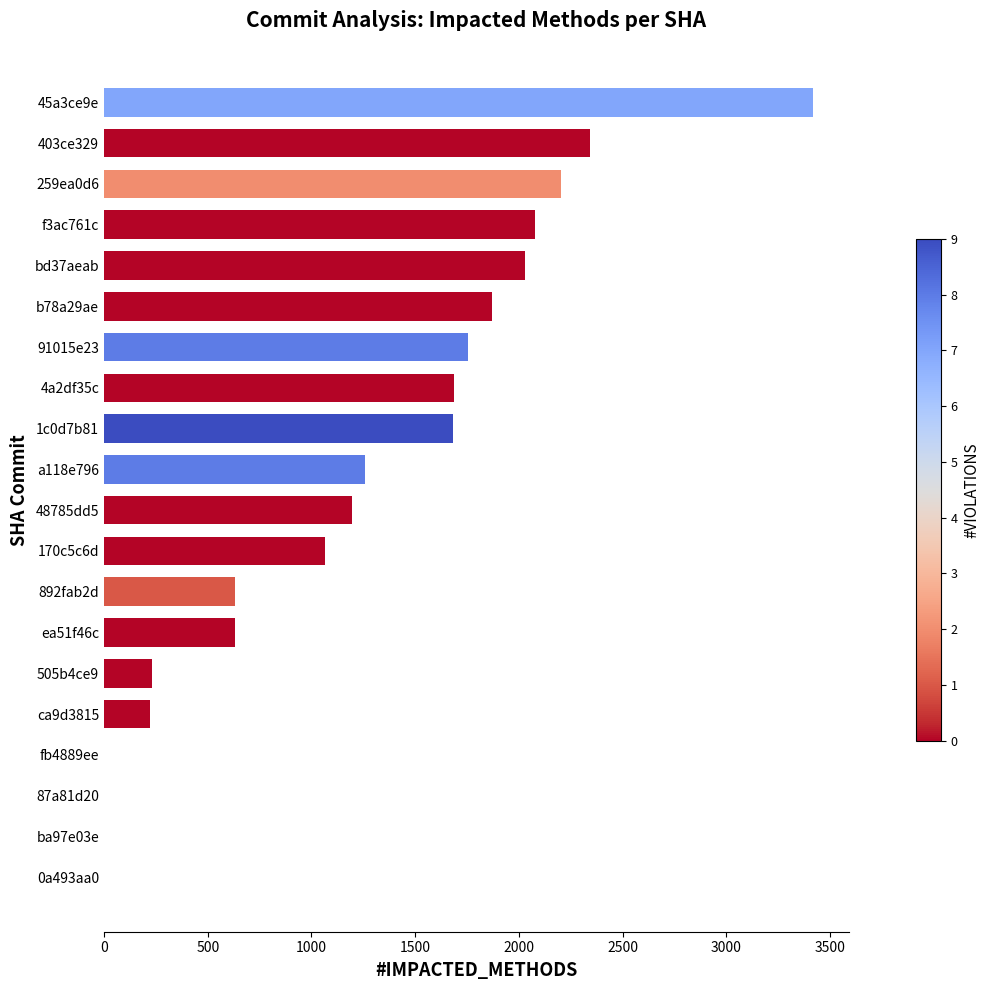

What is the change in value from 1c0d7b81 to b78a29ae?

+191